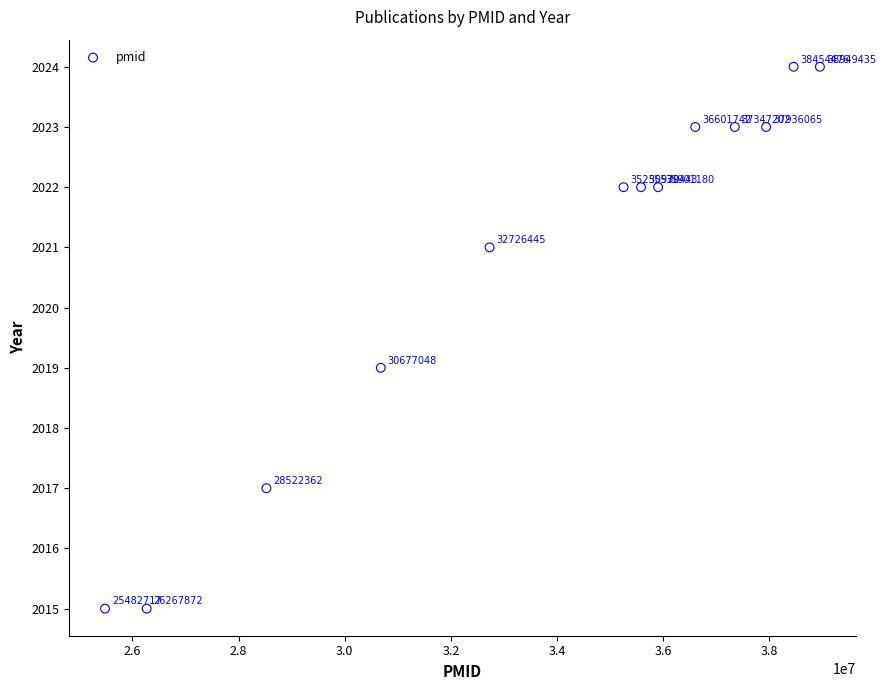

What is the range of X values (max minus min)?

13466718